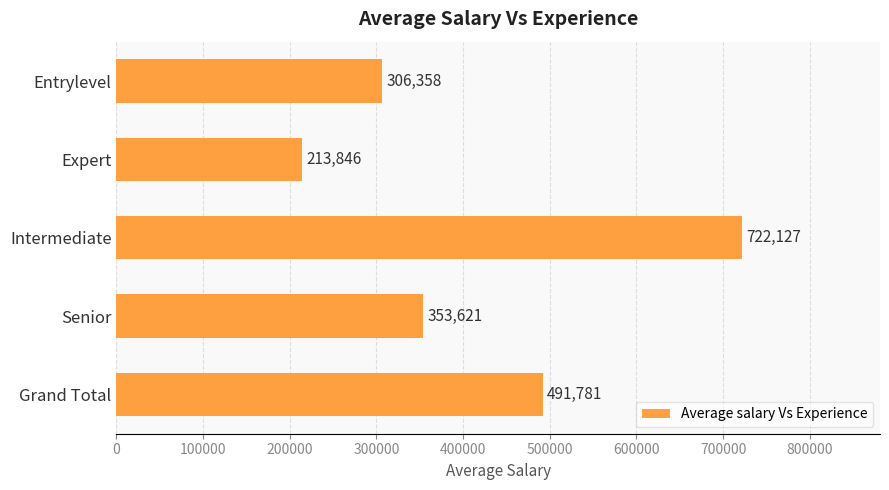

List the labels in order of value, largest first.

Intermediate, Grand Total, Senior, Entrylevel, Expert